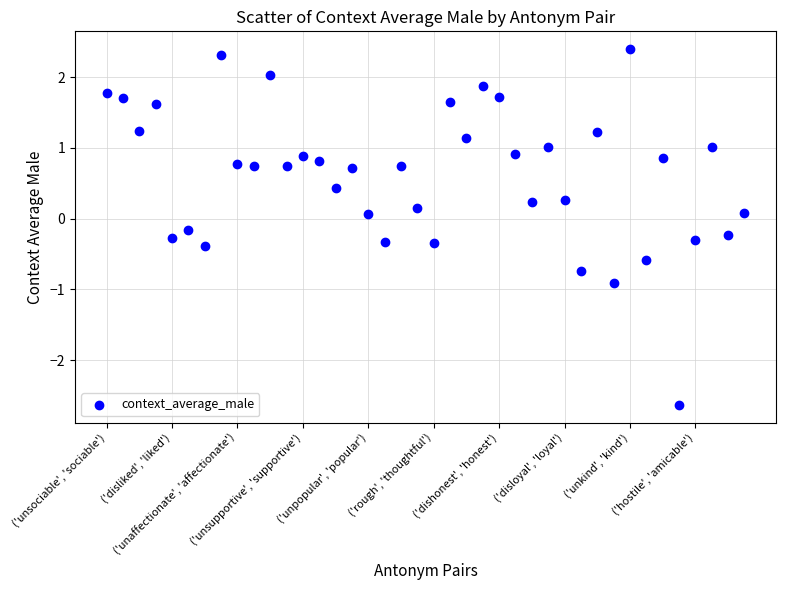

What is the range of Y values (max minus min)?

5.0